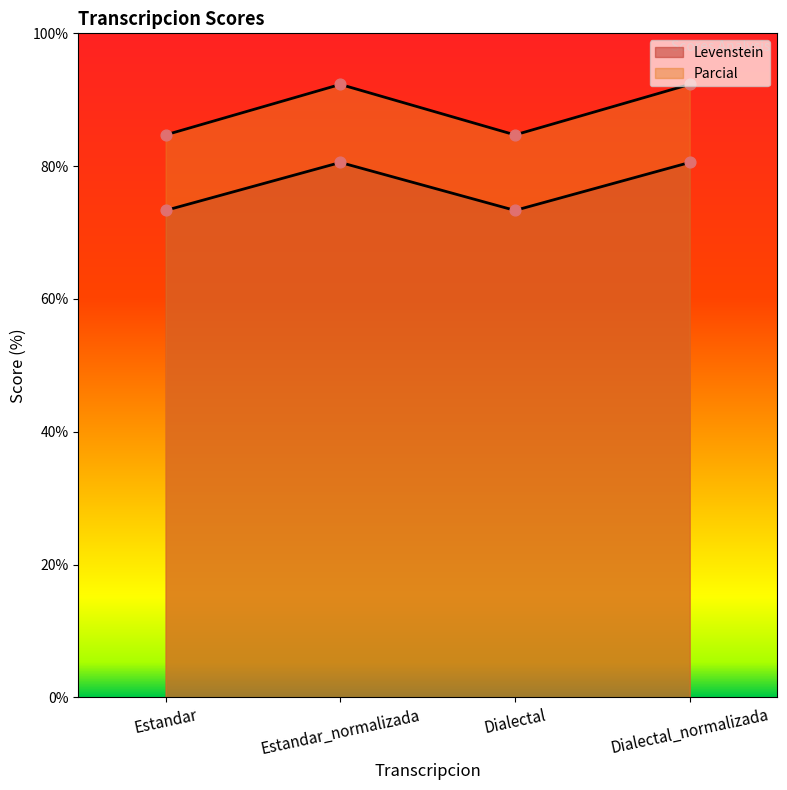

Which series contains the lowest Y value?

Levenstein